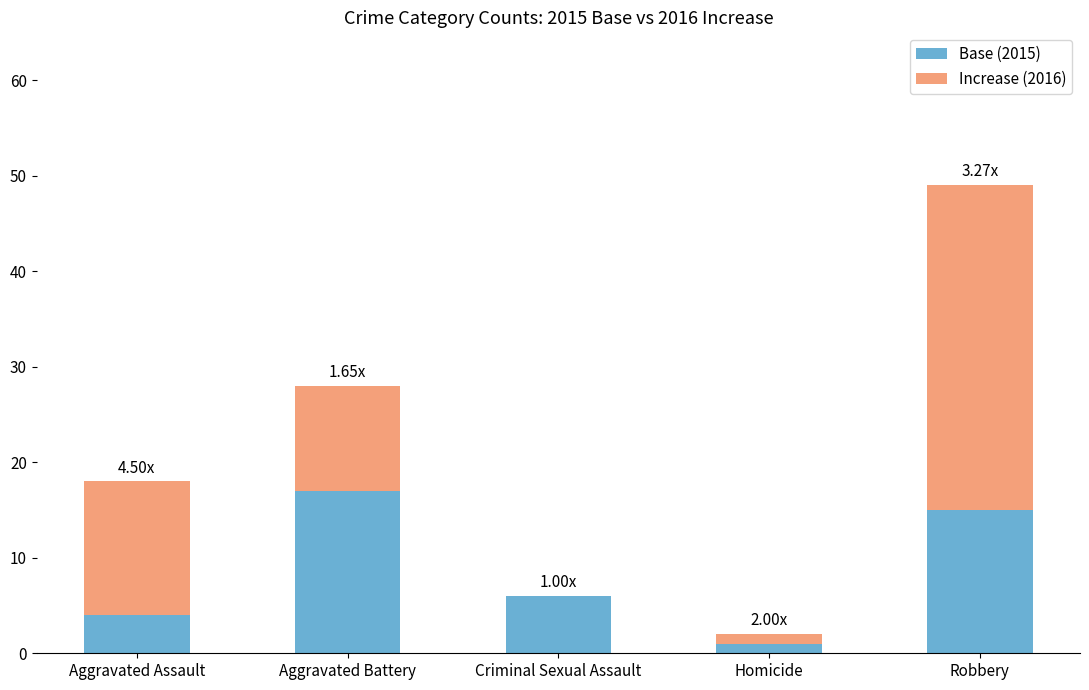

At which label does Base (2015) reach its peak?

Aggravated Battery